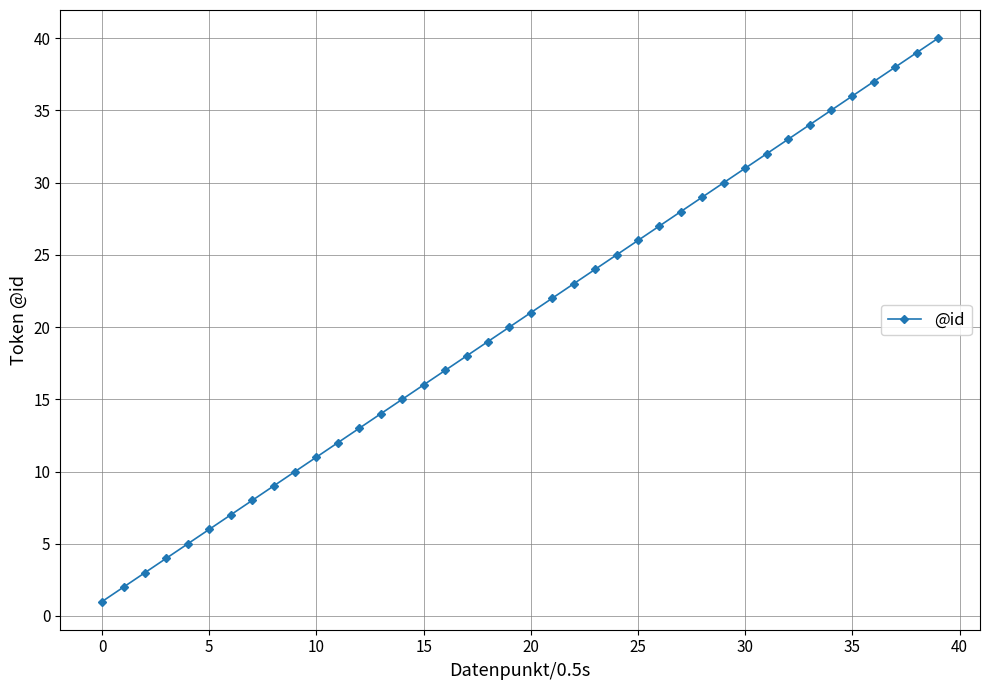

What is the sum of all values?

820